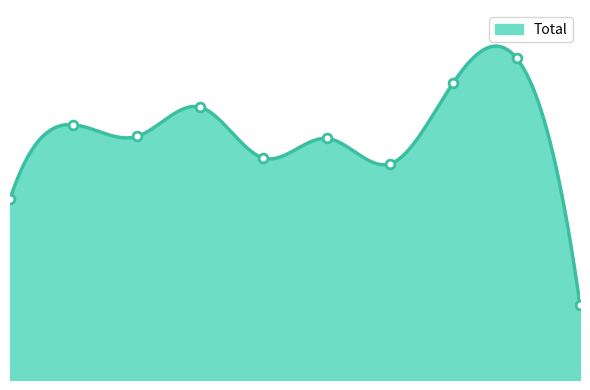

What is the change in value from 2017 to 2021?

-28